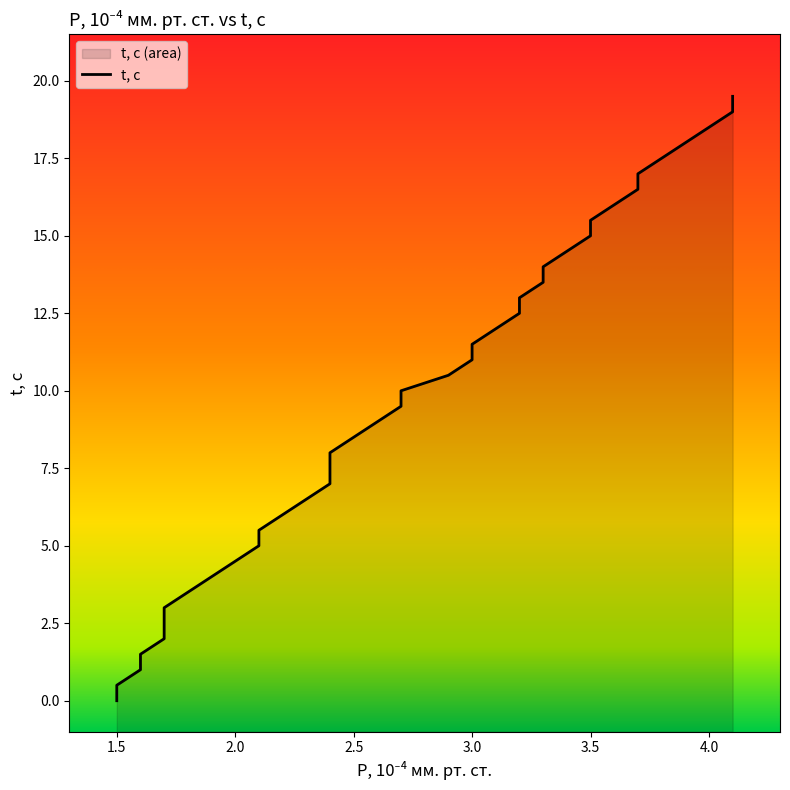

Reading left to right, extract all data points from this chart.

0.0	0.5	1.0	1.5	2.0	2.5	3.0	3.5	4.0	4.5	5.0	5.5	6.0	6.5	7.0	7.5	8.0	8.5	9.0	9.5	10.0	10.5	11.0	11.5	12.0	12.5	13.0	13.5	14.0	14.5	15.0	15.5	16.0	16.5	17.0	17.5	18.0	18.5	19.0	19.5